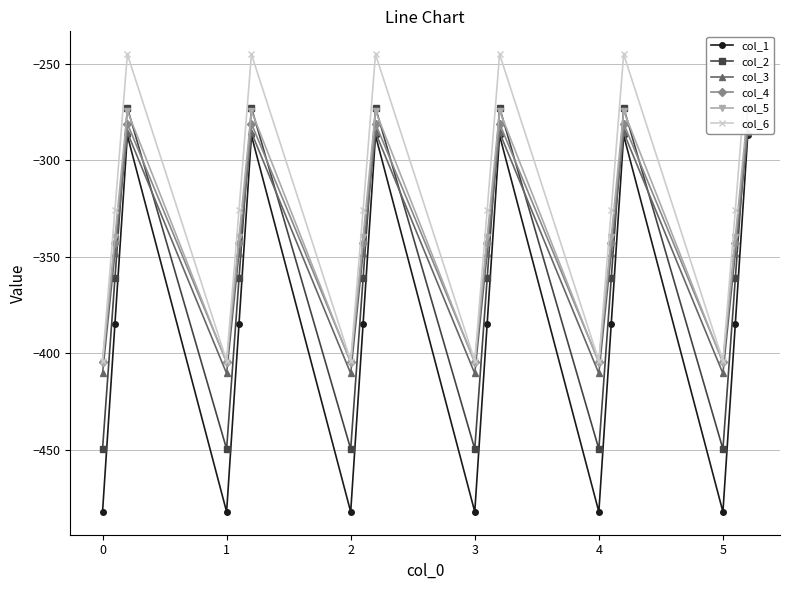

True or false: col_5 and col_6 intersect in this chart.

False